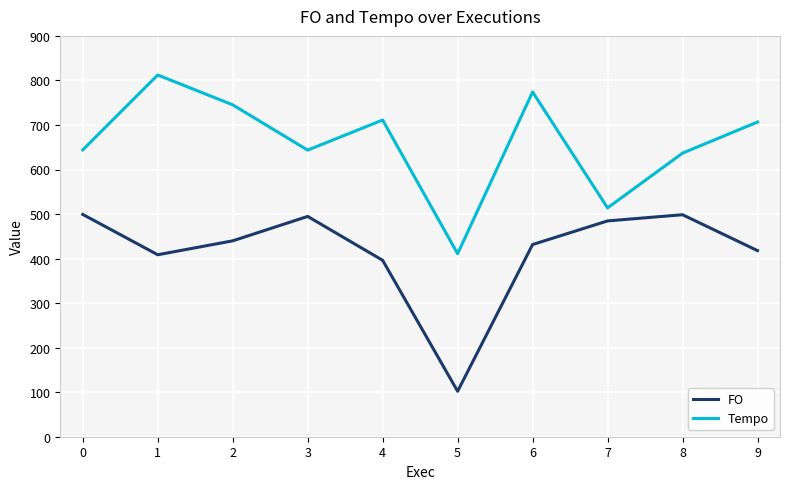

The value of FO at 1 is 408.6. True or false?

True